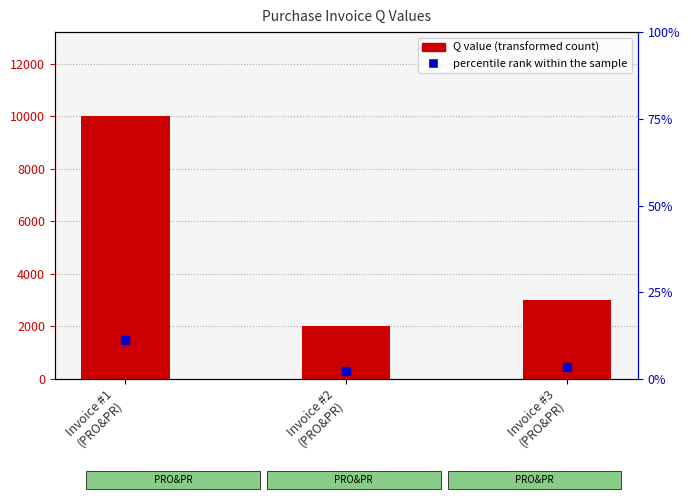

At how many categories does at least one series exceed 2493?

2